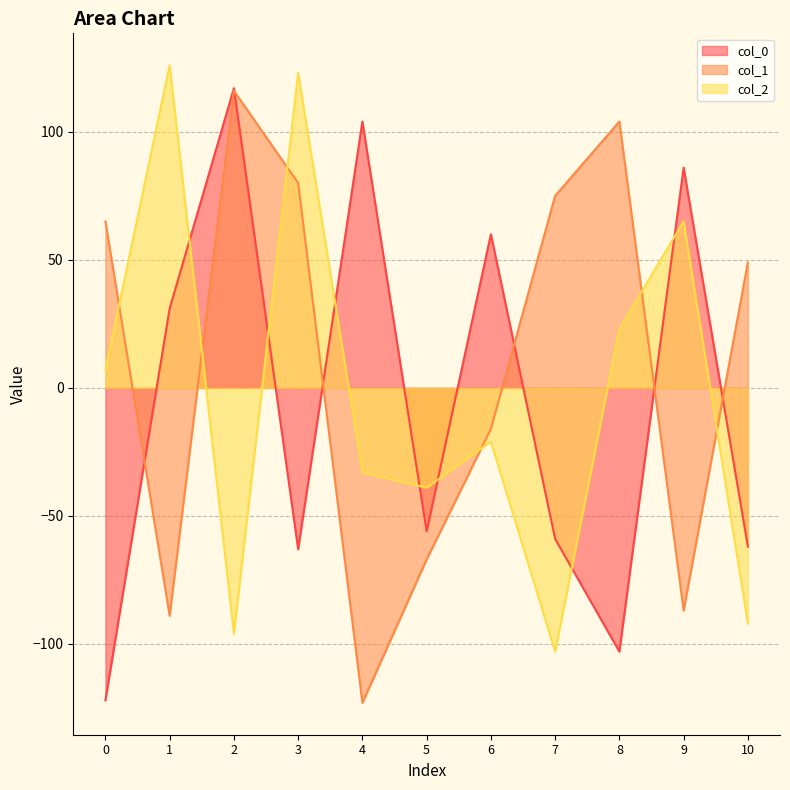

What value does the col_2 series have at 3?

123